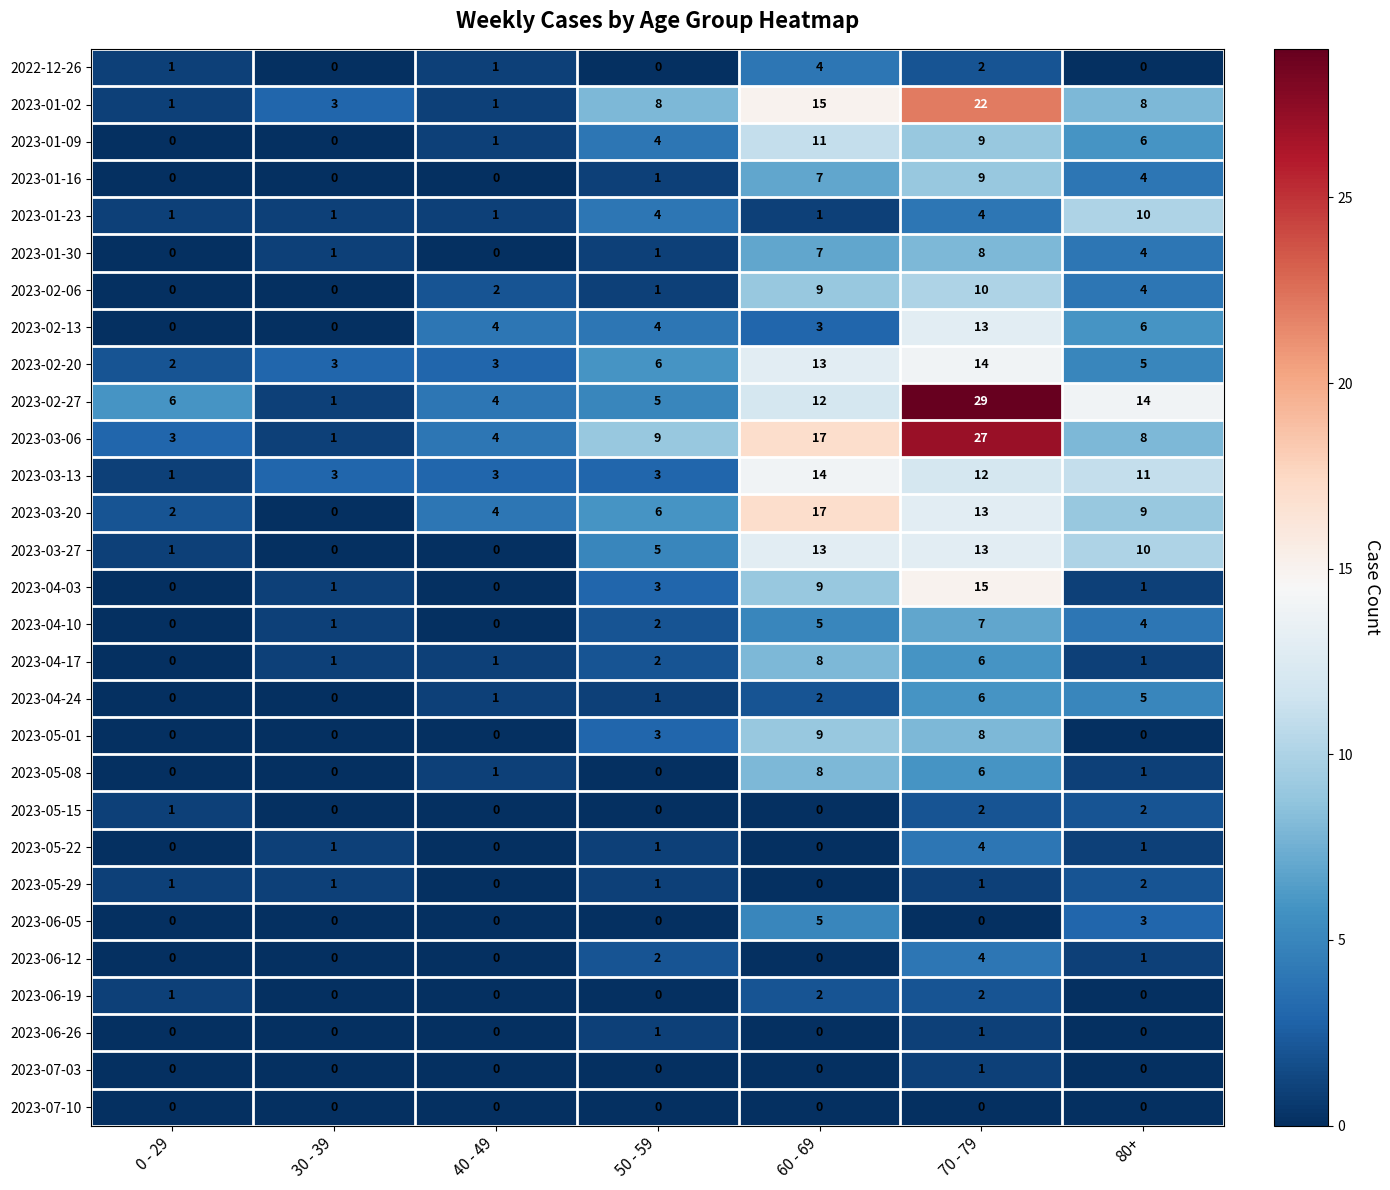

How many 2023-04-17 values are between 1 and 6?

5